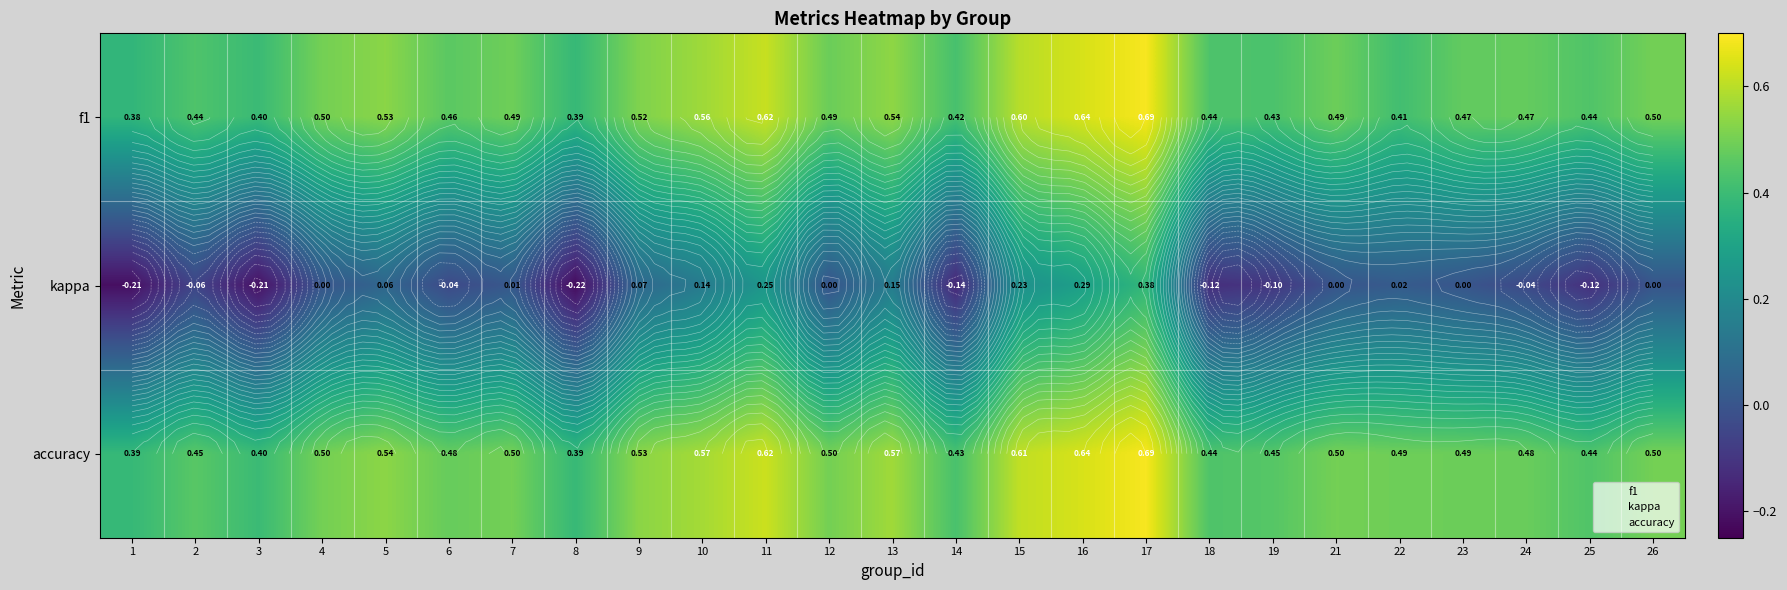

The accuracy series shows 0.5 at 12. True or false?

True